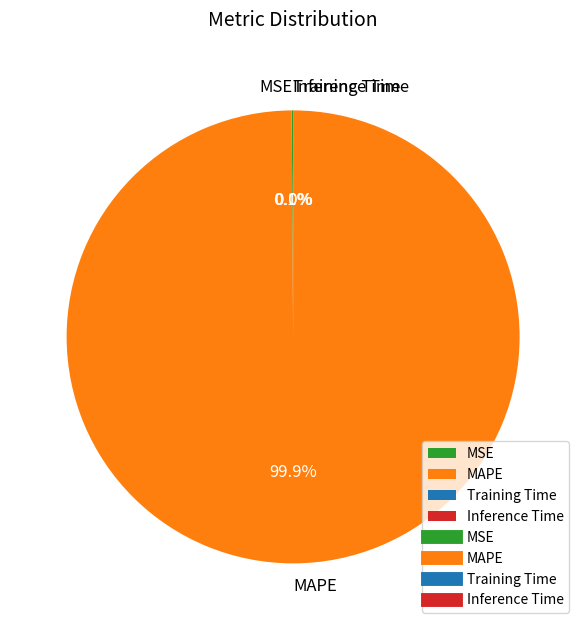

To the nearest percent, what is the difference between the largest and smallest slice percentages?

100%